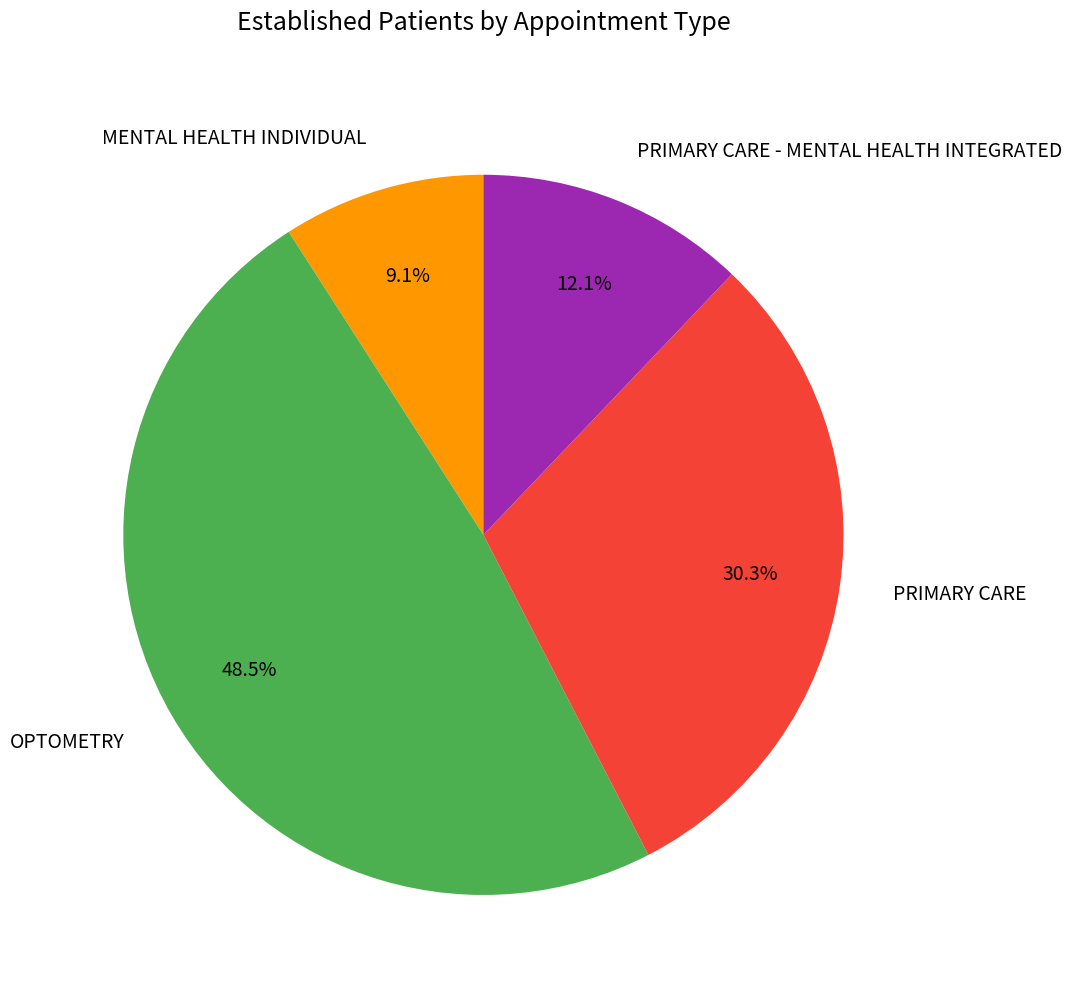

How many segments does this pie chart have?

4